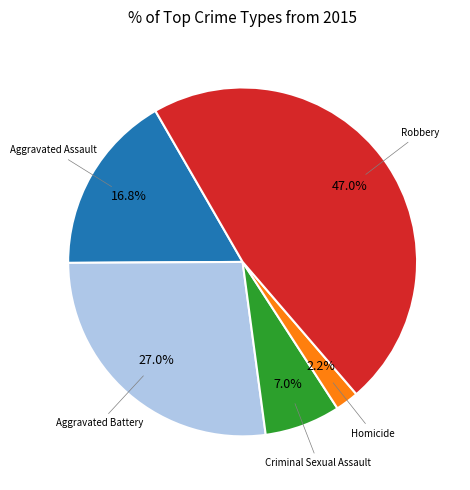

Between Aggravated Battery and Criminal Sexual Assault, which is larger?

Aggravated Battery